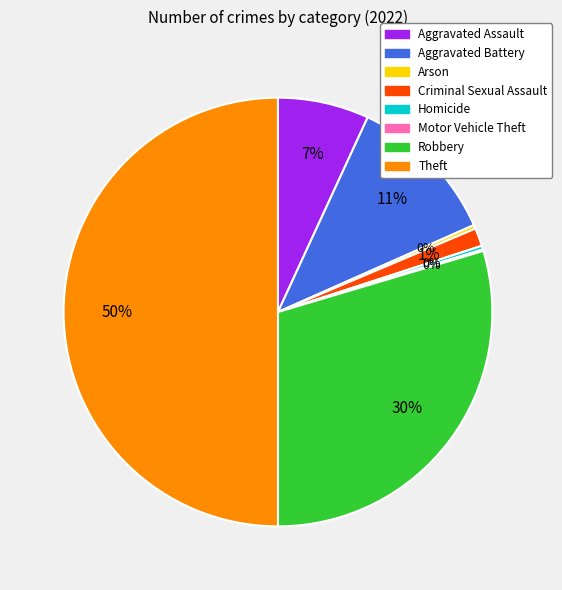

Combined, do Criminal Sexual Assault and Arson account for over 50%?

No